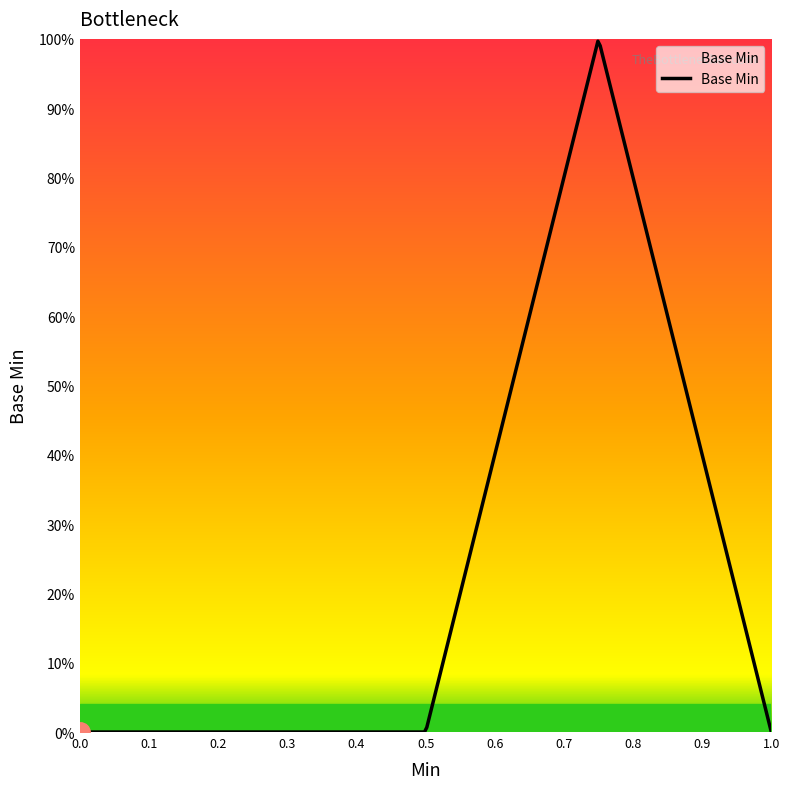

How many points are higher than both their immediate neighbors (excluding endpoints)?

1